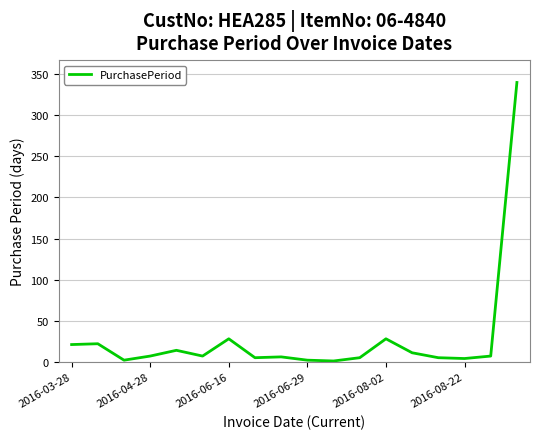

What is the difference between the maximum and minimum values?

339